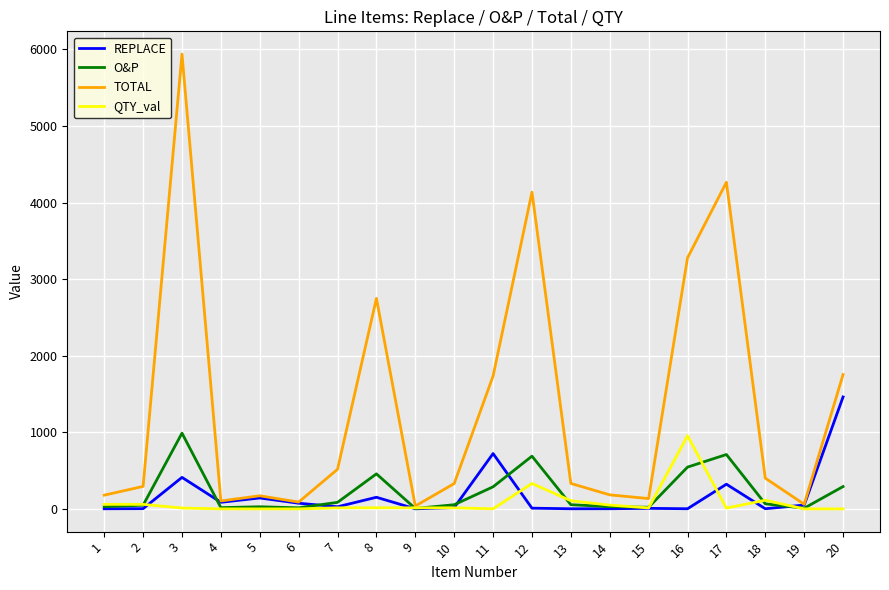

Which category has the highest value in the O&P series?

3